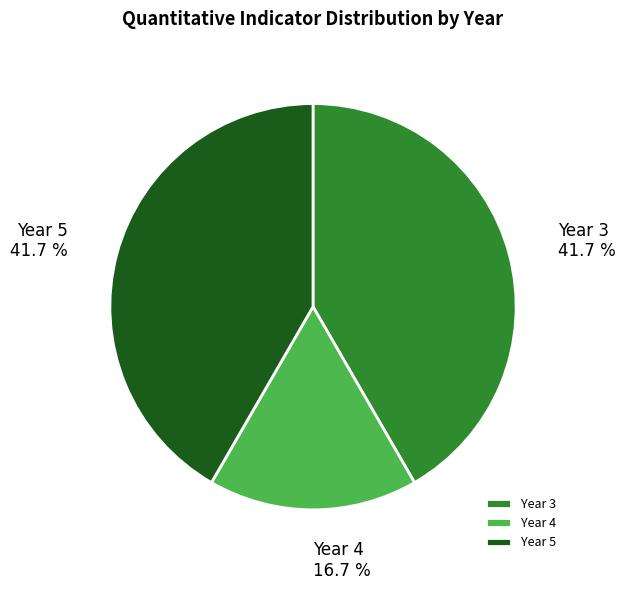

What portion of the pie excludes Year 4?

83.3%